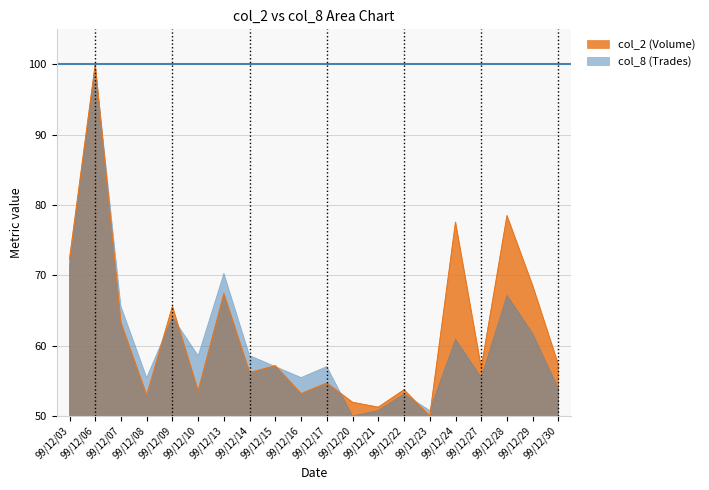

What is the minimum value shown in the chart?

50.0